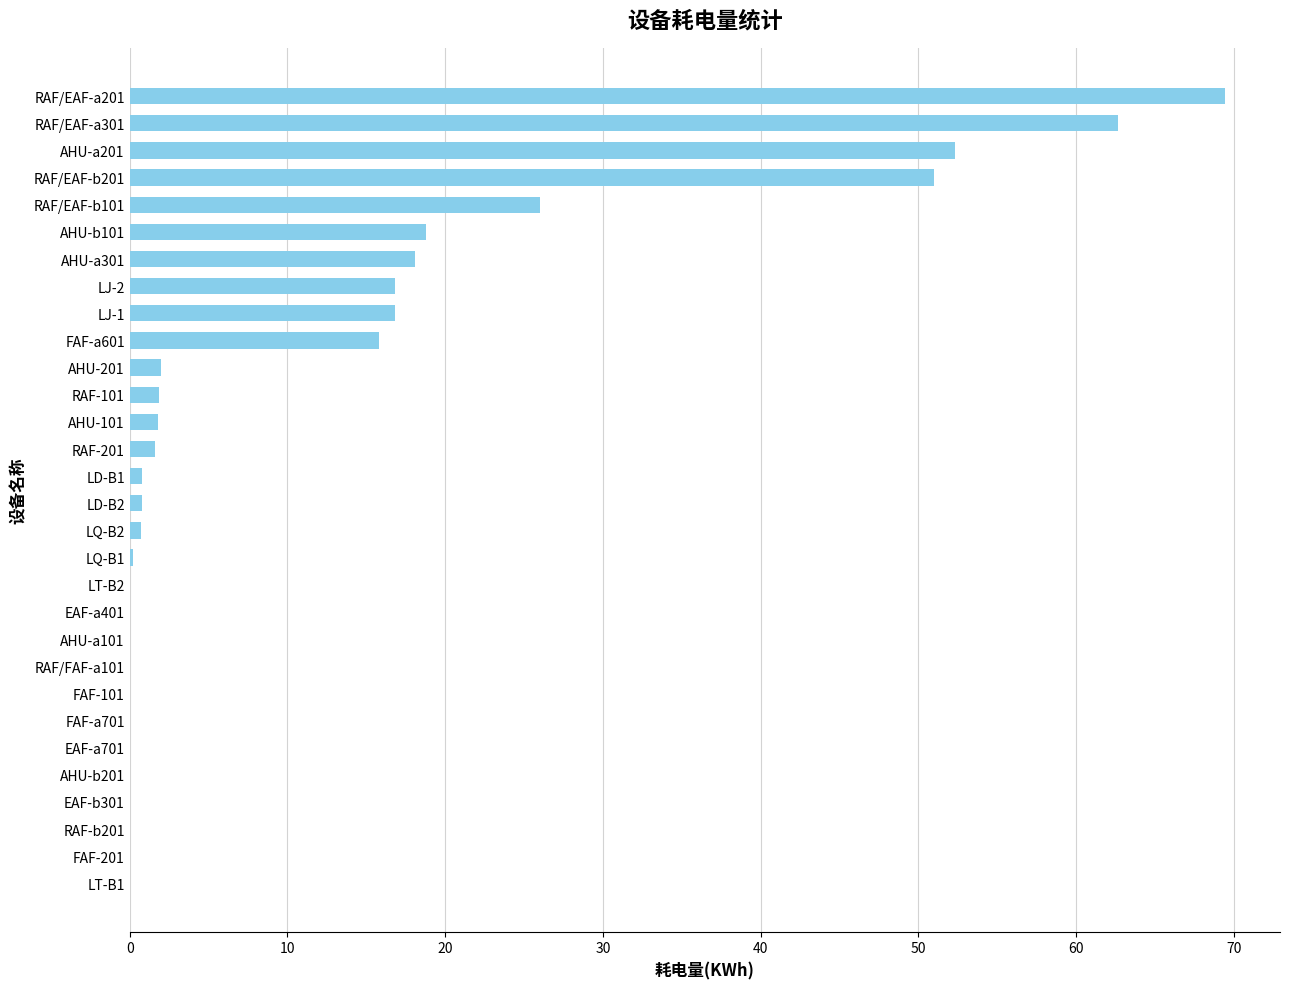

Is it true that the value at RAF/FAF-a101 is -25.0?

False